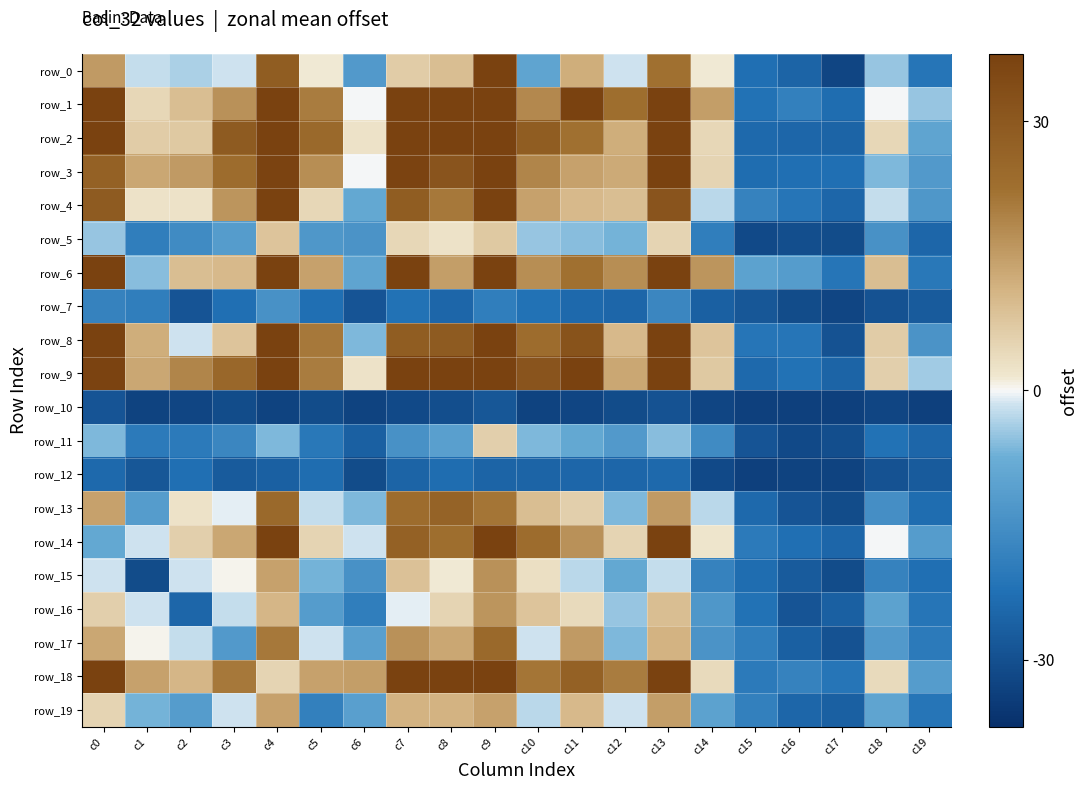

Reading left to right, what are all the values shown in this chart?

row_0: 22.7	-3.3	-5.3	-2.3	41.7	1.7	-18.3	9.7	13.7	58.7	-14.3	17.7	-2.3	32.7	1.7	-33.3	-37.3	-47.3	-7.3	-31.3
row_1: 61.7	6.7	13.7	24.7	60.7	29.7	-0.3	56.7	63.7	83.7	26.7	61.7	33.7	60.7	21.7	-32.3	-27.3	-34.3	-0.3	-7.3
row_2: 75.7	9.7	10.7	42.7	80.7	35.7	3.7	86.7	58.7	105.7	41.7	32.7	17.7	67.7	6.7	-35.3	-36.3	-37.3	6.7	-14.3
row_3: 39.7	19.7	22.7	34.7	53.7	25.7	-0.3	53.7	45.7	97.7	27.7	20.7	18.7	63.7	7.7	-34.3	-33.3	-33.3	-9.3	-18.3
row_4: 42.7	3.7	3.7	23.7	61.7	6.7	-13.3	41.7	30.7	58.7	20.7	14.7	13.7	45.7	-4.3	-26.3	-31.3	-36.3	-3.3	-19.3
row_5: -7.3	-28.3	-23.3	-17.3	11.7	-19.3	-20.3	6.7	3.7	10.7	-7.3	-8.3	-10.3	7.7	-28.3	-46.3	-44.3	-45.3	-21.3	-36.3
row_6: 54.7	-8.3	13.7	14.7	73.7	20.7	-14.3	69.7	21.7	89.7	25.7	32.7	25.7	56.7	23.7	-15.3	-17.3	-31.3	13.7	-30.3
row_7: -26.3	-28.3	-42.3	-33.3	-21.3	-33.3	-42.3	-32.3	-36.3	-28.3	-32.3	-35.3	-36.3	-25.3	-38.3	-41.3	-45.3	-47.3	-43.3	-40.3
row_8: 56.7	17.7	-2.3	11.7	71.7	30.7	-9.3	41.7	42.7	75.7	34.7	46.7	14.7	60.7	11.7	-31.3	-31.3	-43.3	9.7	-20.3
row_9: 53.7	19.7	27.7	36.7	95.7	29.7	3.7	83.7	75.7	100.7	45.7	65.7	19.7	59.7	10.7	-35.3	-32.3	-37.3	8.7	-6.3
row_10: -42.3	-48.3	-47.3	-45.3	-48.3	-45.3	-48.3	-46.3	-44.3	-41.3	-48.3	-47.3	-45.3	-43.3	-47.3	-49.3	-49.3	-49.3	-47.3	-49.3
row_11: -9.3	-29.3	-29.3	-25.3	-9.3	-30.3	-38.3	-21.3	-16.3	8.7	-9.3	-13.3	-18.3	-8.3	-23.3	-42.3	-46.3	-44.3	-32.3	-36.3
row_12: -35.3	-41.3	-33.3	-40.3	-38.3	-34.3	-45.3	-37.3	-34.3	-37.3	-37.3	-36.3	-36.3	-35.3	-46.3	-49.3	-48.3	-48.3	-43.3	-40.3
row_13: 20.7	-17.3	3.7	-1.3	35.7	-3.3	-9.3	34.7	38.7	31.7	13.7	8.7	-9.3	22.7	-4.3	-35.3	-42.3	-45.3	-22.3	-34.3
row_14: -13.3	-2.3	8.7	19.7	59.7	7.7	-2.3	39.7	33.7	56.7	34.7	24.7	7.7	58.7	2.7	-29.3	-33.3	-36.3	-0.3	-17.3
row_15: -2.3	-45.3	-2.3	0.7	20.7	-10.3	-21.3	12.7	1.7	24.7	4.7	-4.3	-13.3	-3.3	-26.3	-34.3	-40.3	-45.3	-26.3	-33.3
row_16: 8.7	-2.3	-36.3	-3.3	15.7	-17.3	-28.3	-1.3	7.7	23.7	11.7	5.7	-7.3	13.7	-19.3	-32.3	-42.3	-38.3	-15.3	-31.3
row_17: 19.7	0.7	-3.3	-18.3	30.7	-2.3	-16.3	24.7	19.7	35.7	-2.3	22.7	-9.3	16.7	-20.3	-28.3	-38.3	-43.3	-18.3	-29.3
row_18: 59.7	20.7	15.7	30.7	7.7	20.7	21.7	62.7	68.7	98.7	31.7	39.7	29.7	88.7	5.7	-29.3	-26.3	-31.3	5.7	-17.3
row_19: 7.7	-10.3	-17.3	-2.3	20.7	-27.3	-16.3	16.7	16.7	20.7	-4.3	14.7	-2.3	21.7	-15.3	-27.3	-36.3	-38.3	-14.3	-31.3